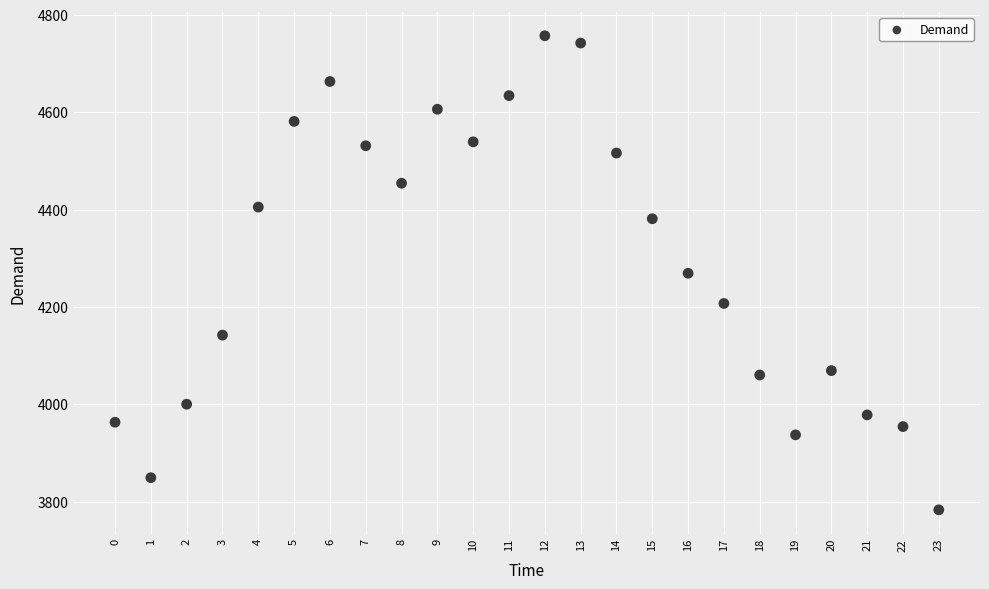

What is the range of Y values (max minus min)?

974